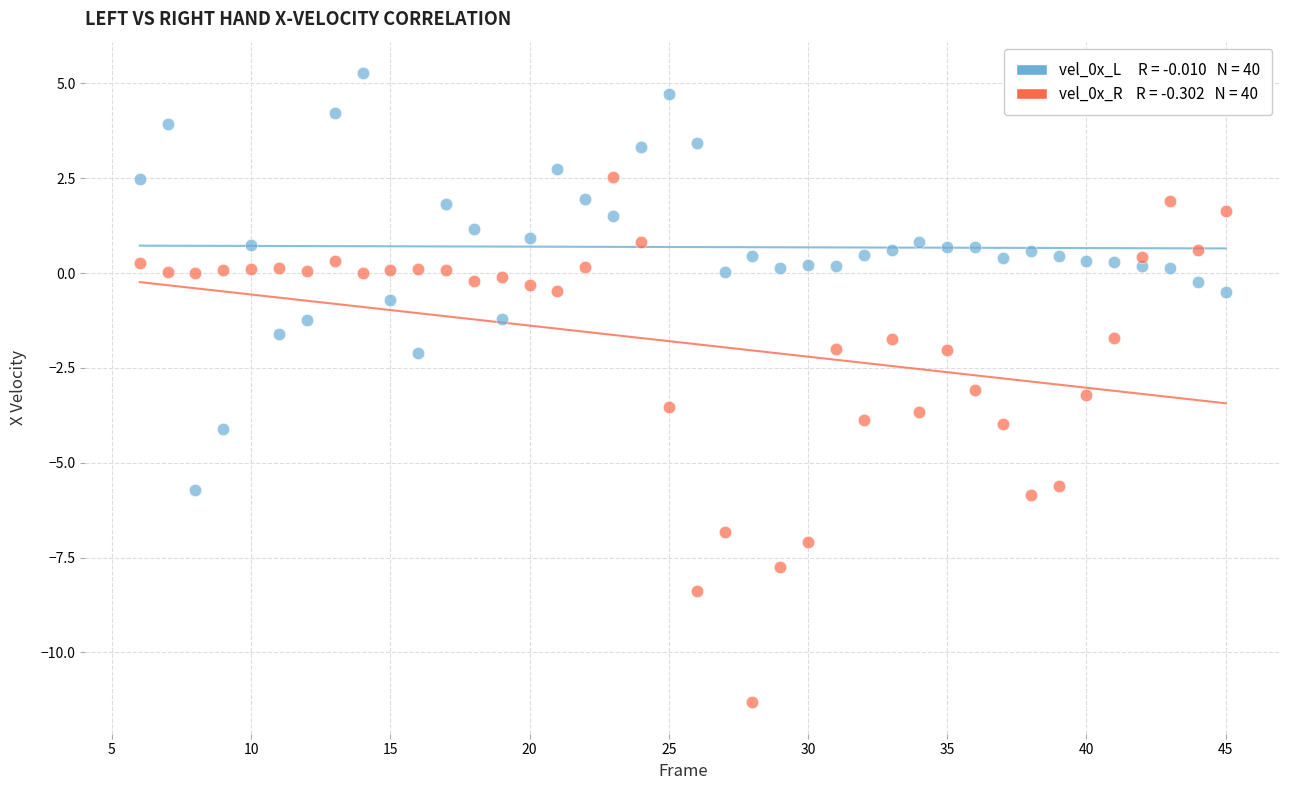

Across all data points, what is the range of X values (max minus min)?

39.0